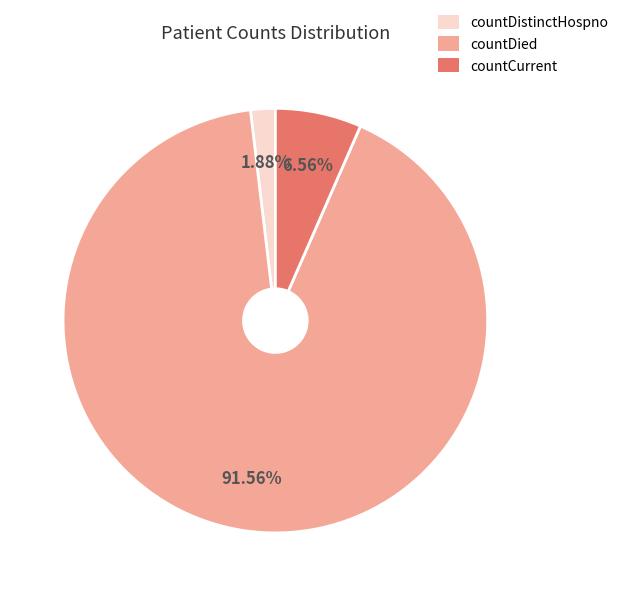

Between countDistinctHospno and countDied, which is larger?

countDied